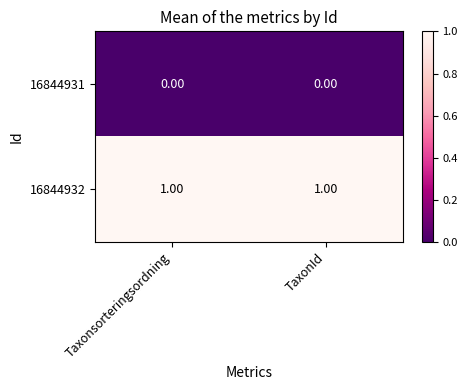

At Taxonsorteringsordning, list the series in order from largest to smallest.

16844932, 16844931